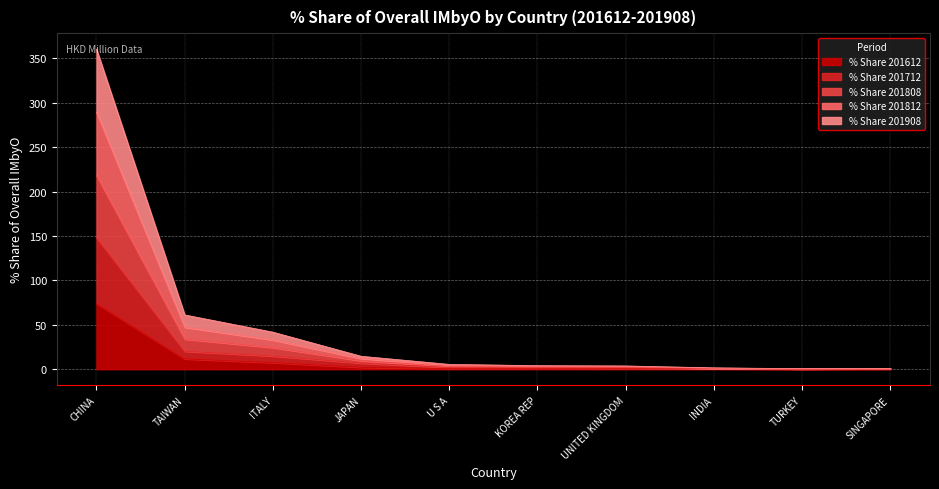

Read the % Share 201612 value at TAIWAN.

11.7